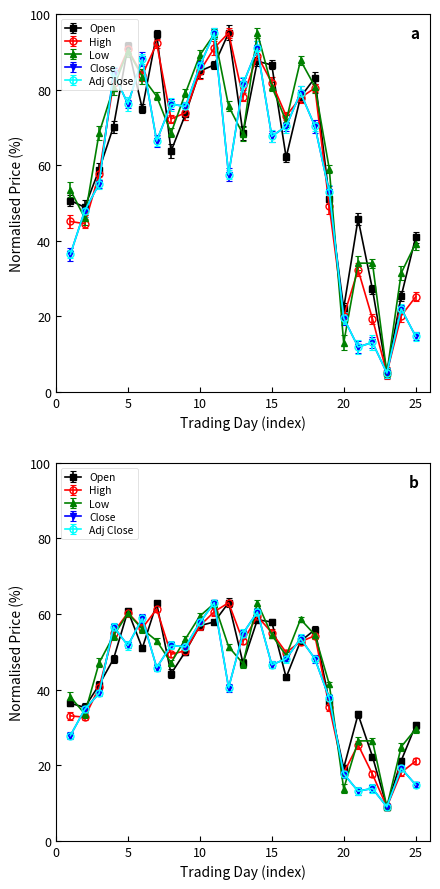

What value does the Open series have at 25?

40.9